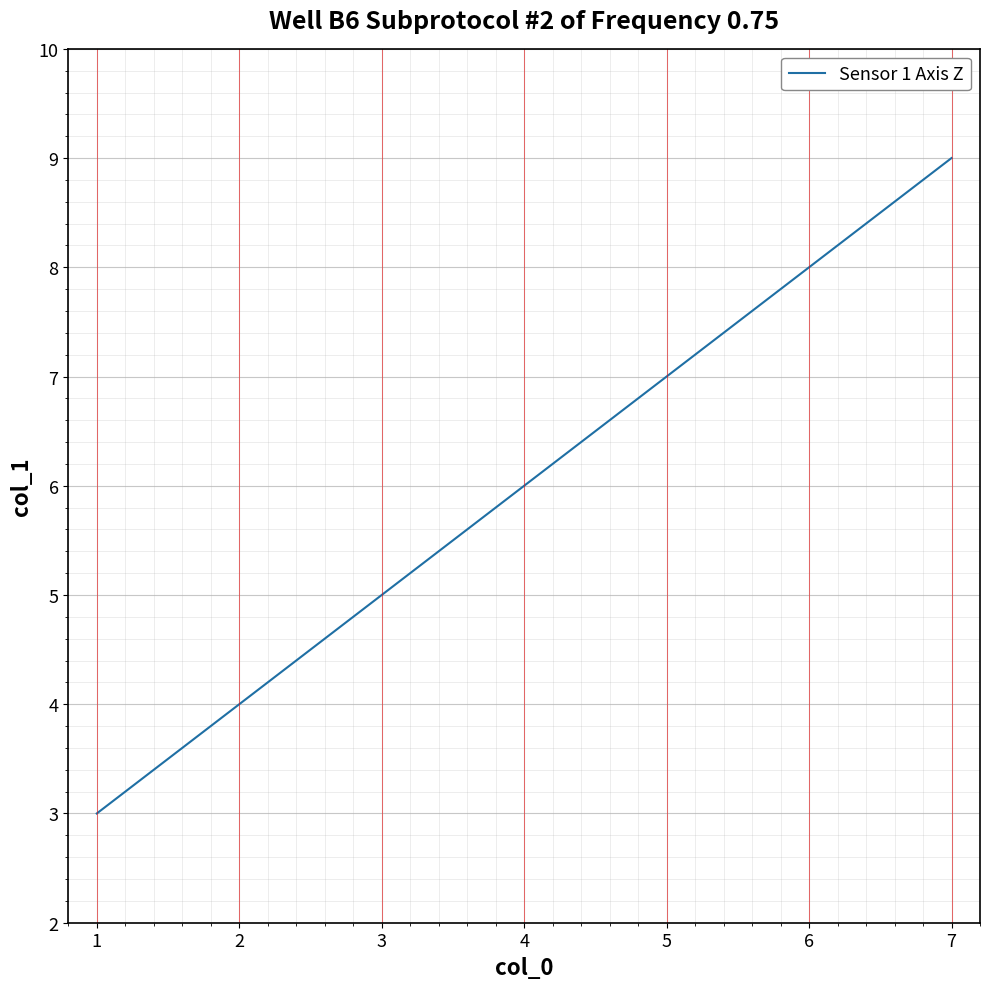

List the labels in order of value, smallest first.

1, 2, 3, 4, 5, 6, 7